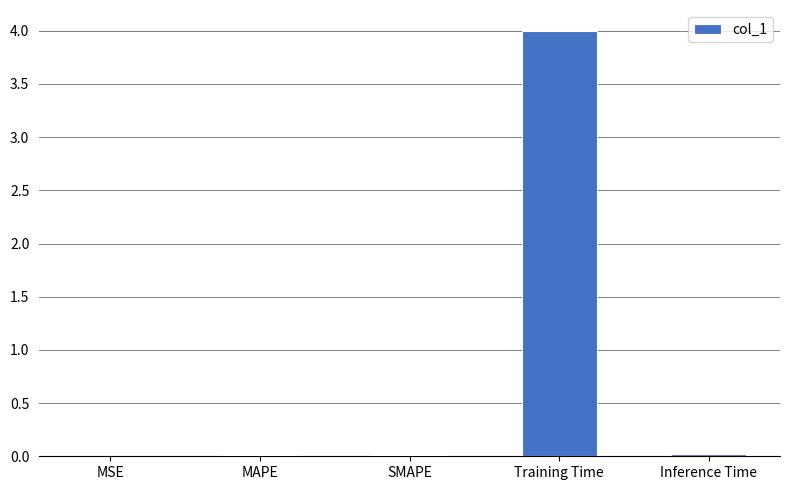

Is it true that the value at MSE is 0.0?

True